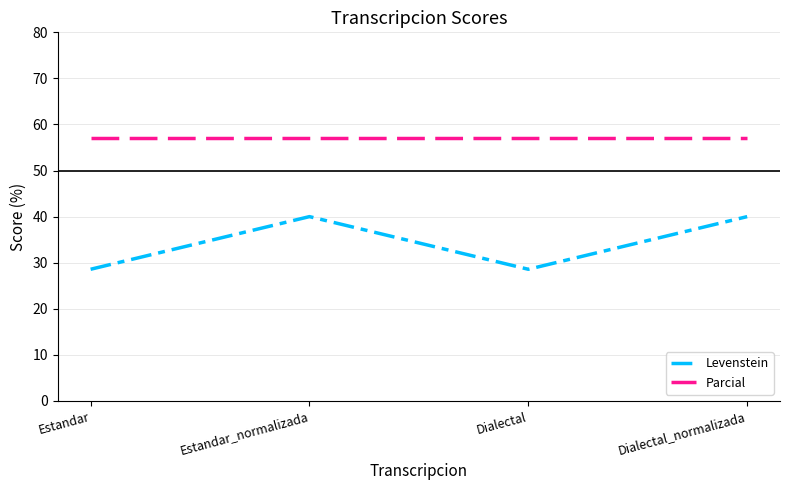

What are all the series names shown in the legend?

Levenstein, Parcial